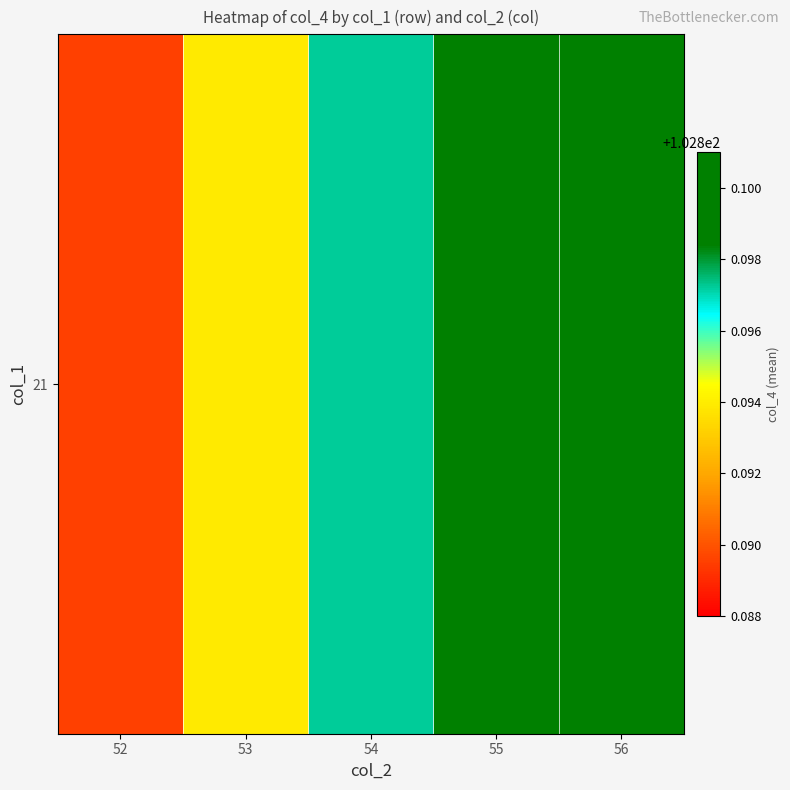

Which has a higher value, 53 or 54?

54